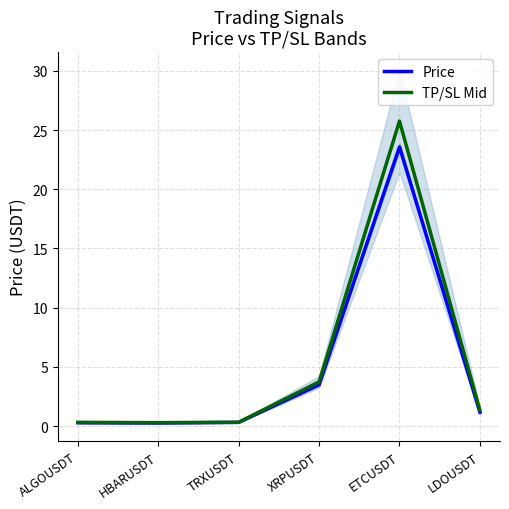

In Price, how many points are lower than both neighbors (excluding endpoints)?

1